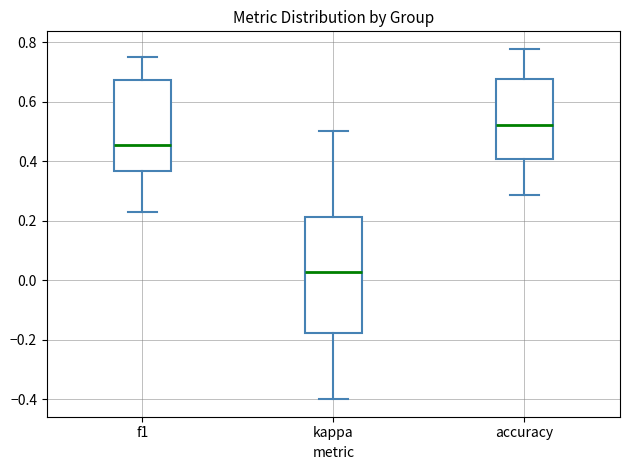

Comparing the boxes themselves (not the whiskers), which one is the tallest?

kappa